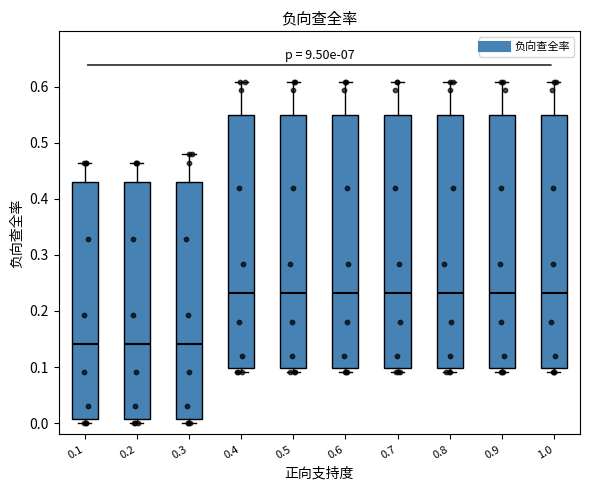

Where does the median line of the box at x = 0.7 sit on the y-axis? The values are not printed on the chart, so give them approximately, as read against the axis.

0.23